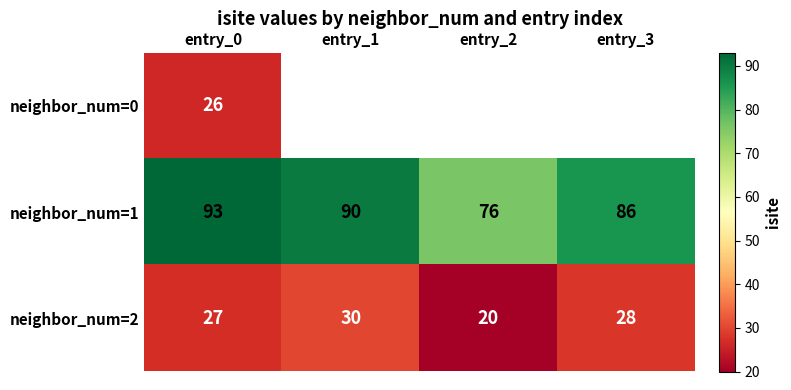

What is the greatest value displayed?

93.0